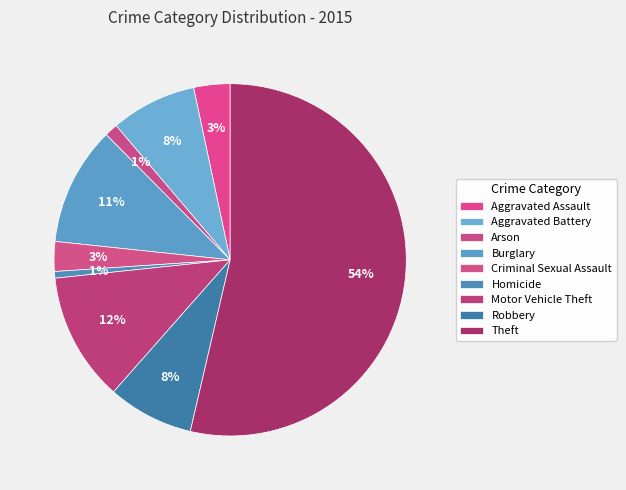

How many slices are in this pie chart?

9